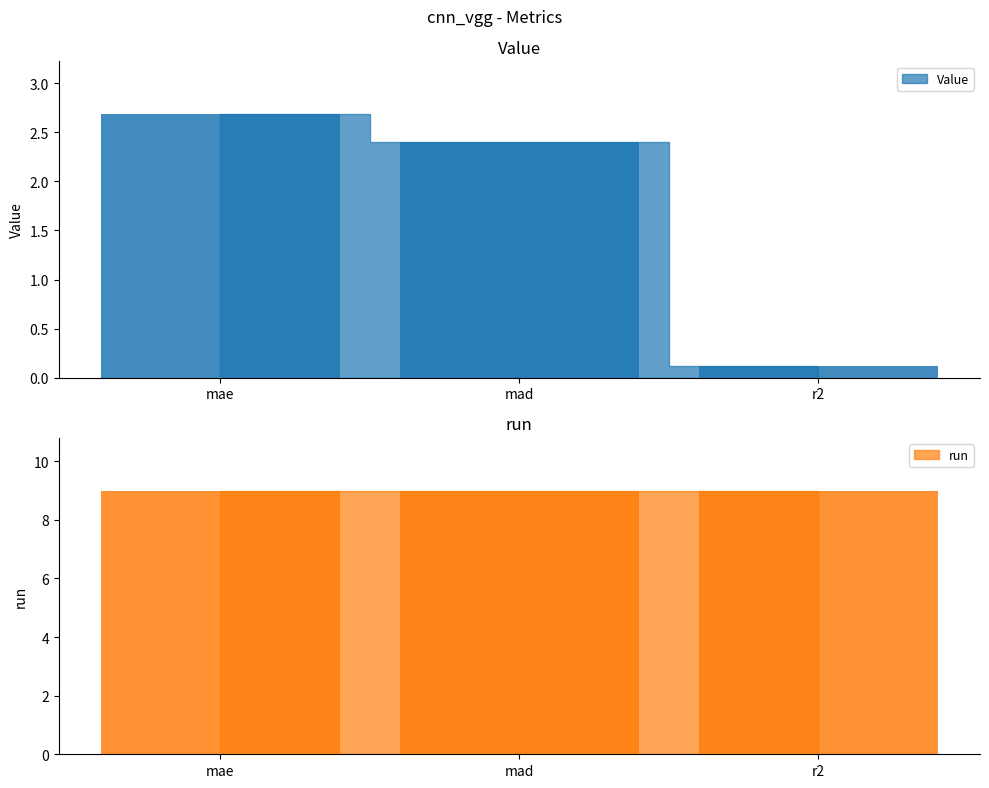

What is the greatest value displayed?

2.7